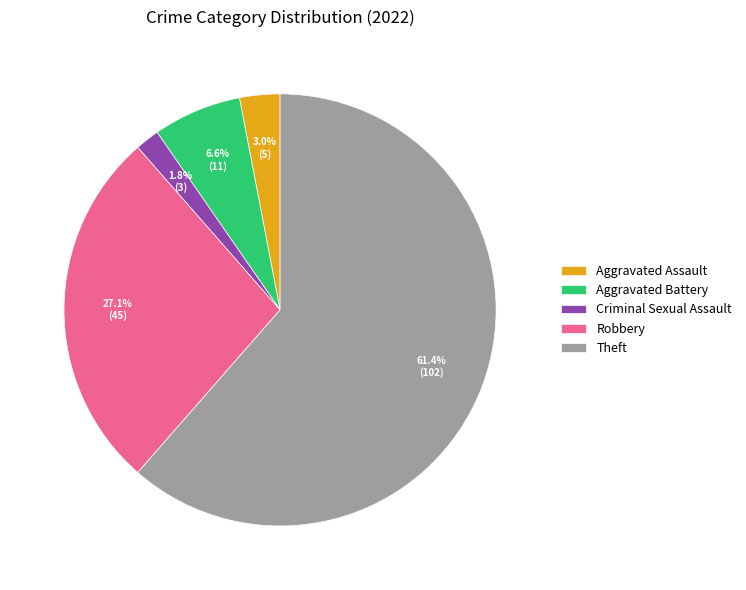

Does any single category account for the majority?

Yes